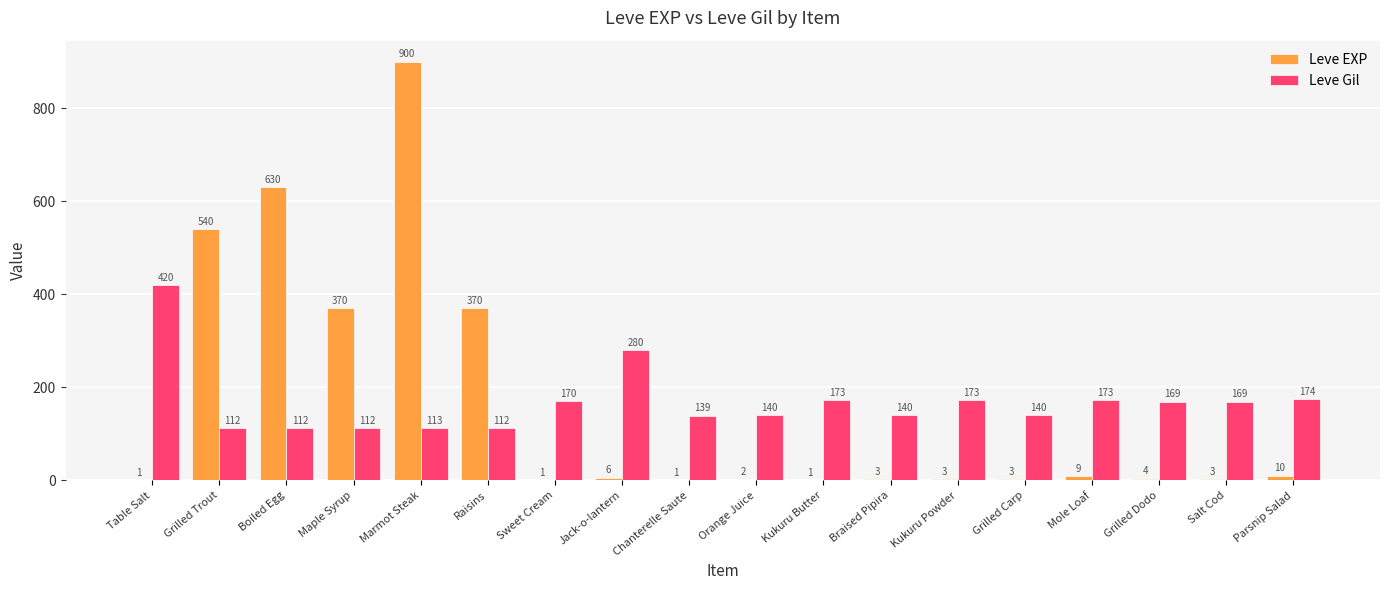

How many distinct data groups are displayed?

2